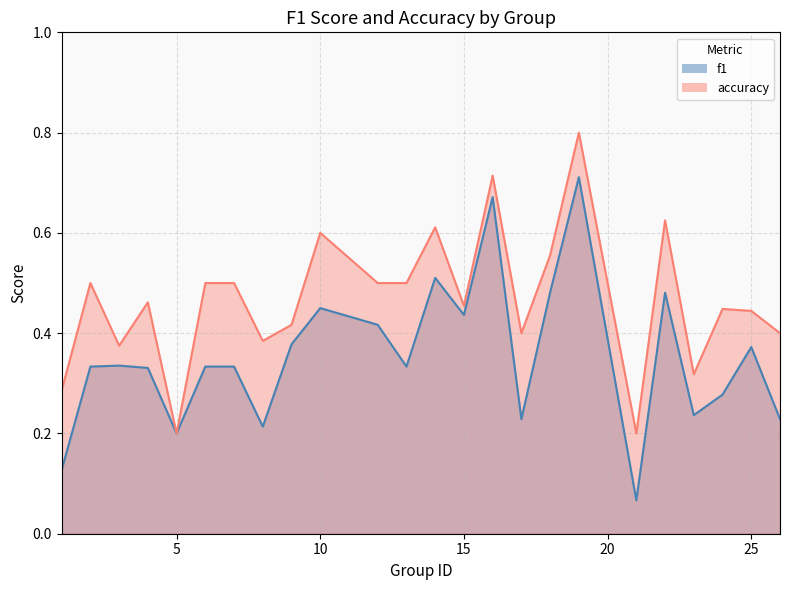

What is the lowest value of the accuracy series?

0.2